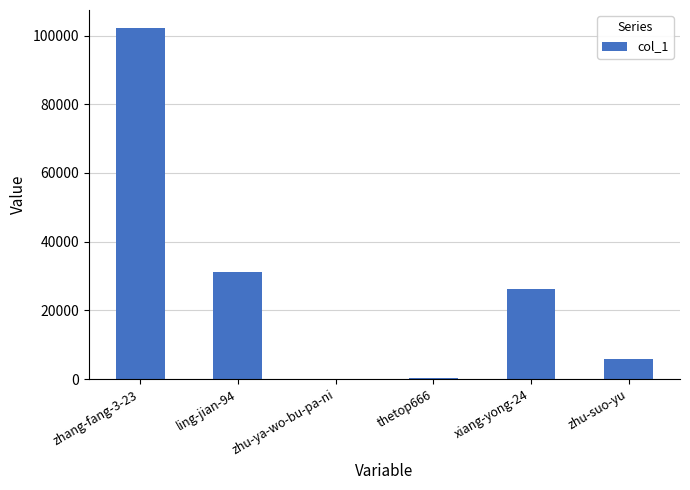

What is the sum of all values?

166025